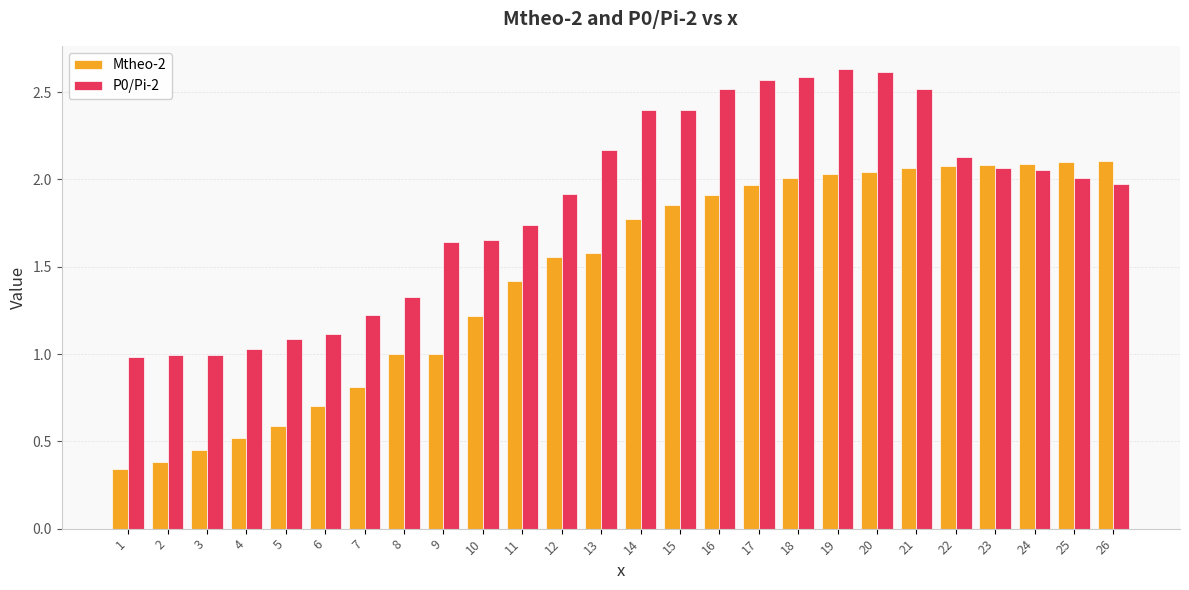

List the series in order of their peak value, lowest first.

Mtheo-2, P0/Pi-2